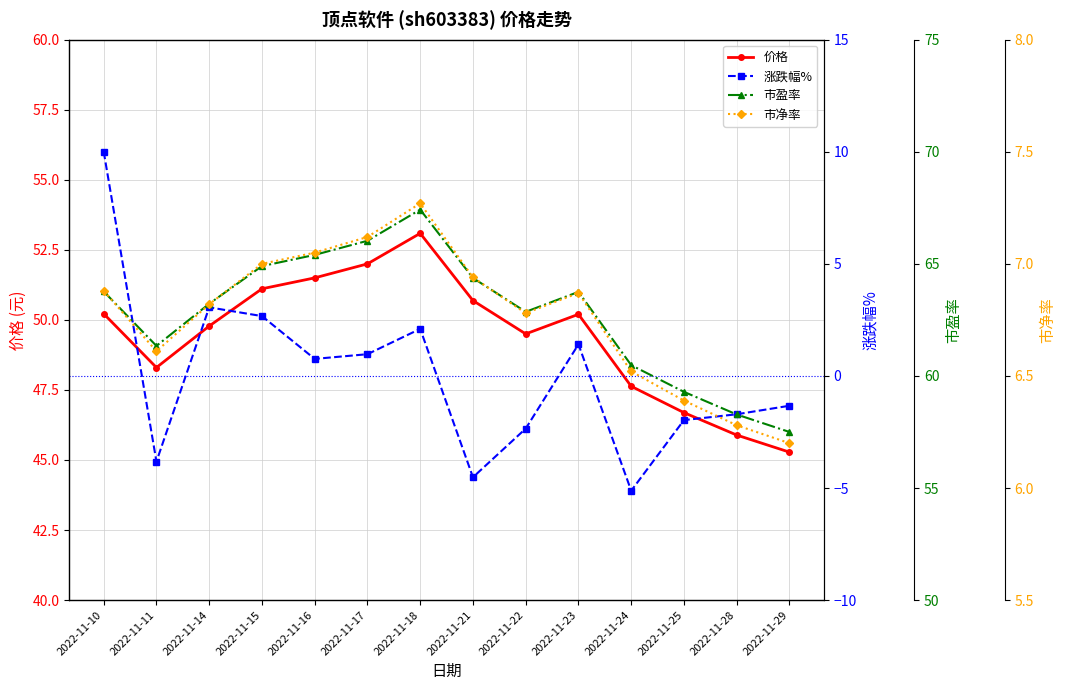

Between which two adjacent categories do 涨跌幅% and 市净率 first intersect?

2022-11-10 and 2022-11-11